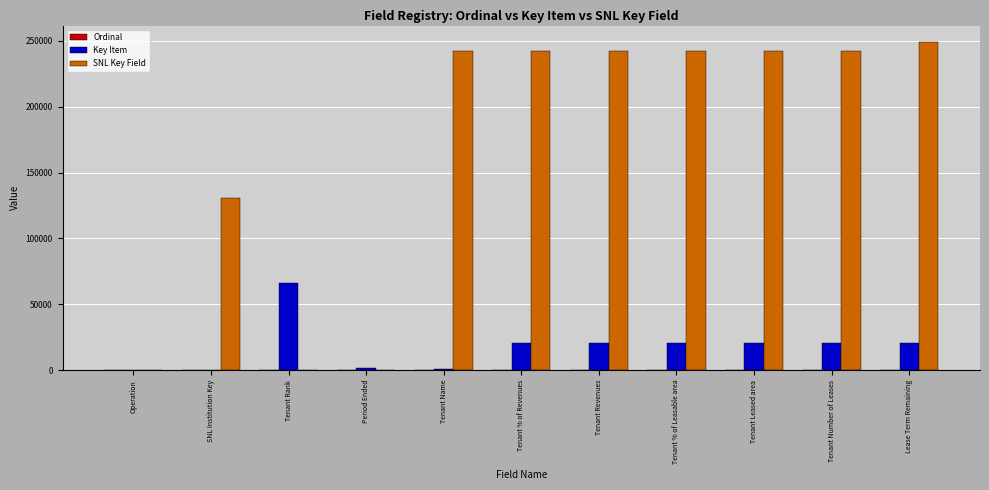

Which series has the largest range (max minus min)?

SNL Key Field